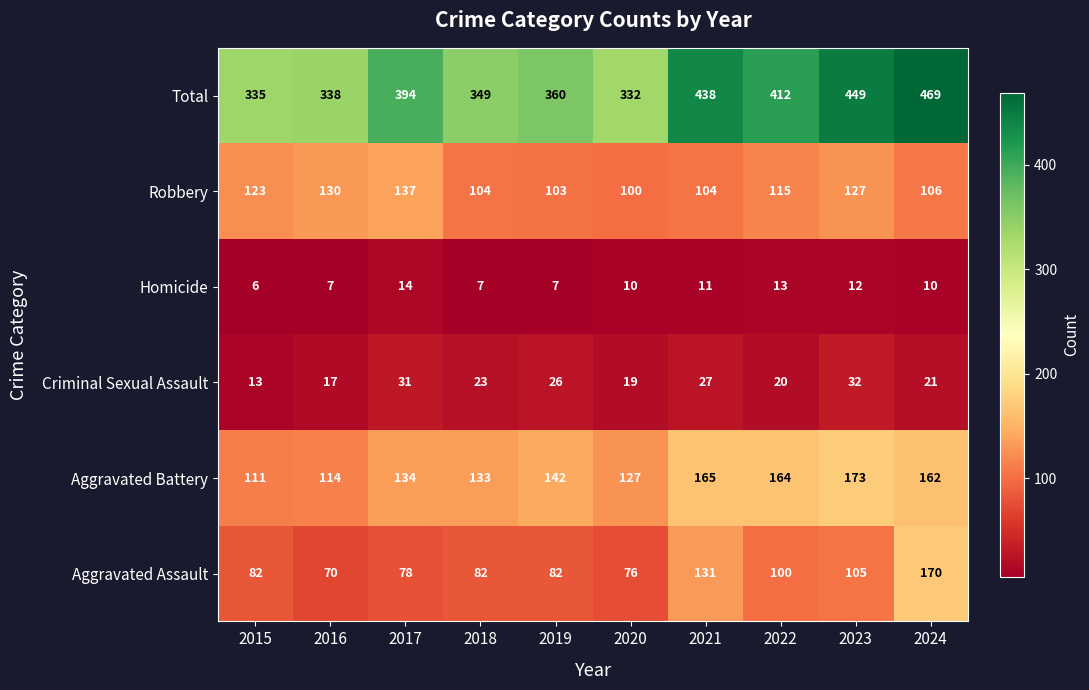

The Aggravated Battery series shows 173 at 2023. True or false?

True